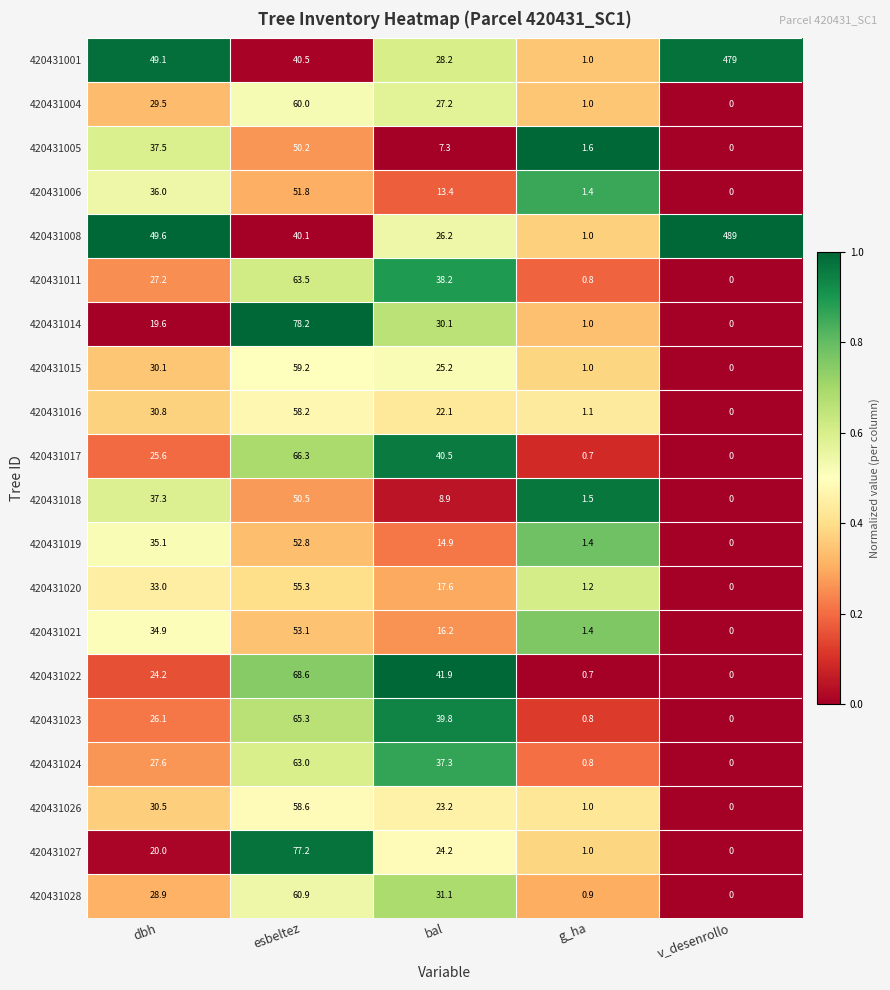

What is the sum of the 420431001 values at g_ha and esbeltez?

41.5